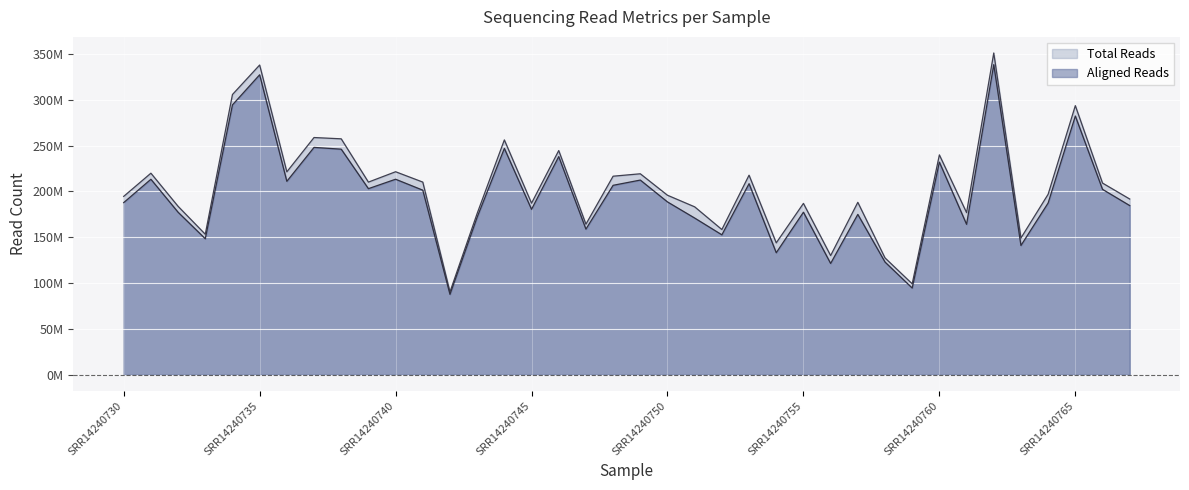

List the labels in order of Aligned Reads value, smallest first.

SRR14240742, SRR14240759, SRR14240756, SRR14240758, SRR14240754, SRR14240763, SRR14240733, SRR14240752, SRR14240747, SRR14240761, SRR14240751, SRR14240743, SRR14240757, SRR14240732, SRR14240755, SRR14240745, SRR14240767, SRR14240764, SRR14240730, SRR14240750, SRR14240741, SRR14240766, SRR14240739, SRR14240748, SRR14240753, SRR14240736, SRR14240749, SRR14240731, SRR14240740, SRR14240760, SRR14240746, SRR14240738, SRR14240744, SRR14240737, SRR14240765, SRR14240734, SRR14240735, SRR14240762